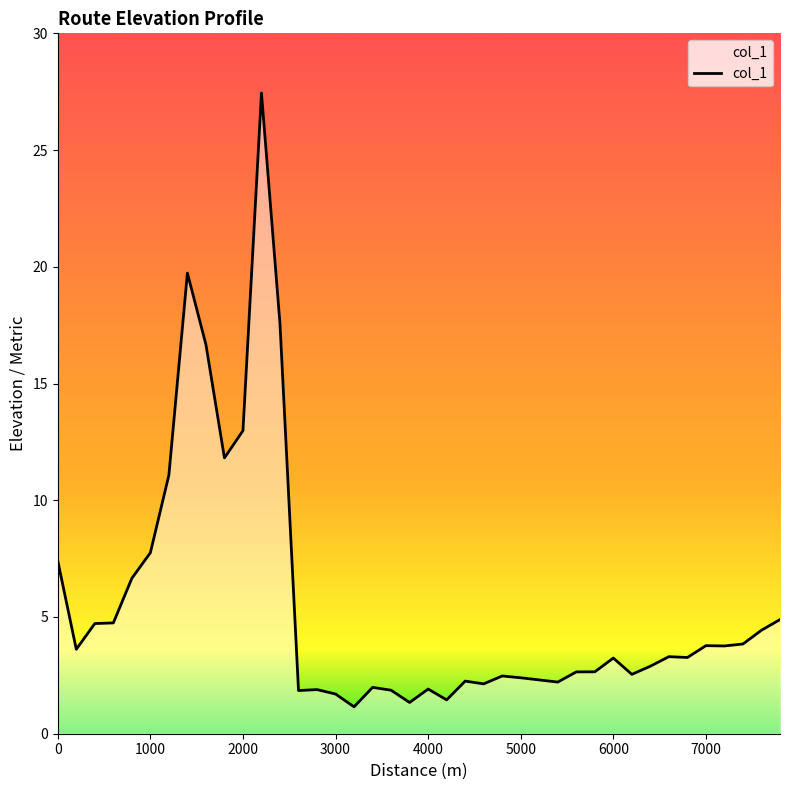

What is the minimum value shown in the chart?

1.2